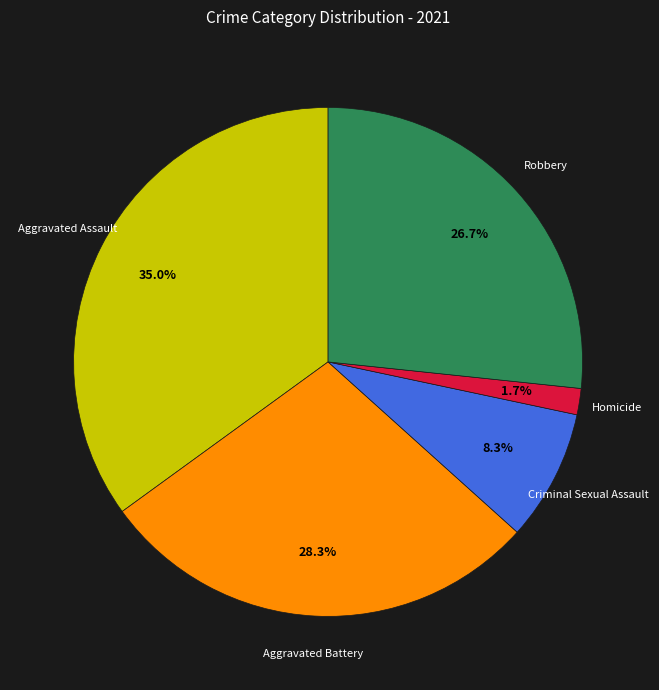

To the nearest percent, what is the difference between the largest and smallest slice percentages?

33%